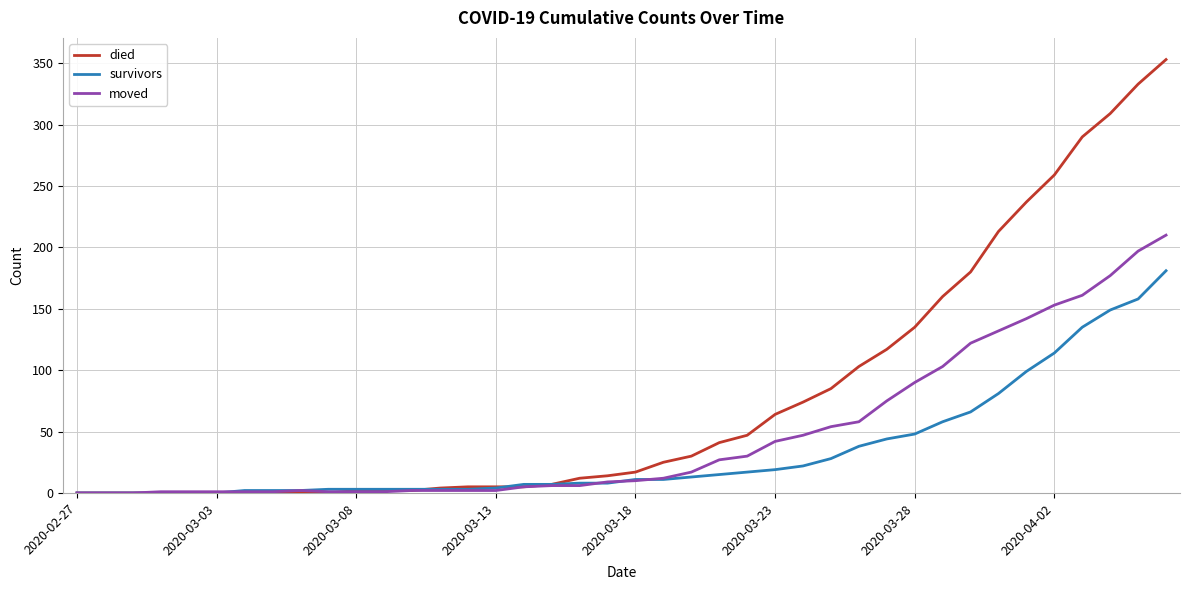

What is the maximum value shown in the chart?

353